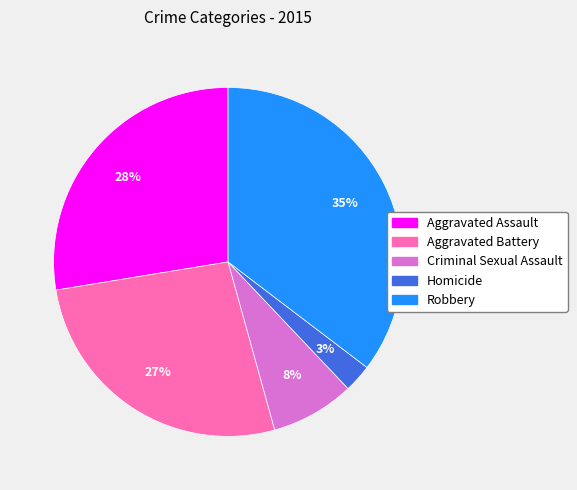

True or false: Robbery accounts for 47% of the total.

False